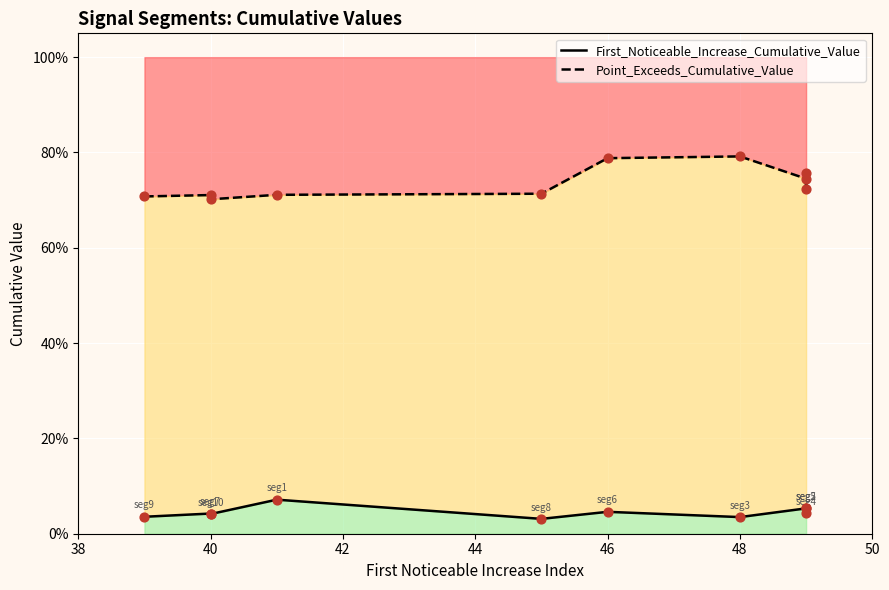

At how many categories does at least one series exceed 0?

10